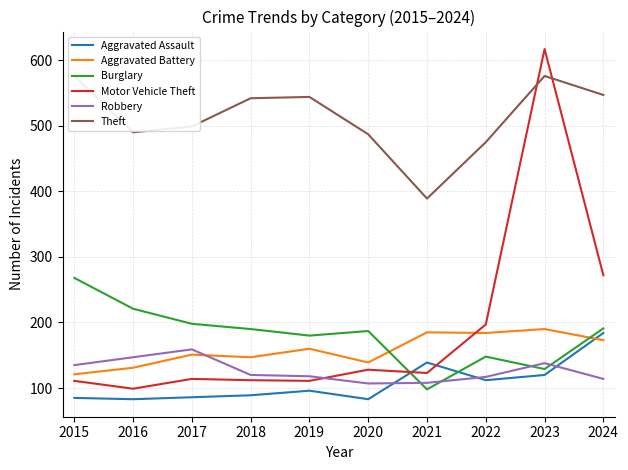

True or false: Burglary and Theft intersect in this chart.

False